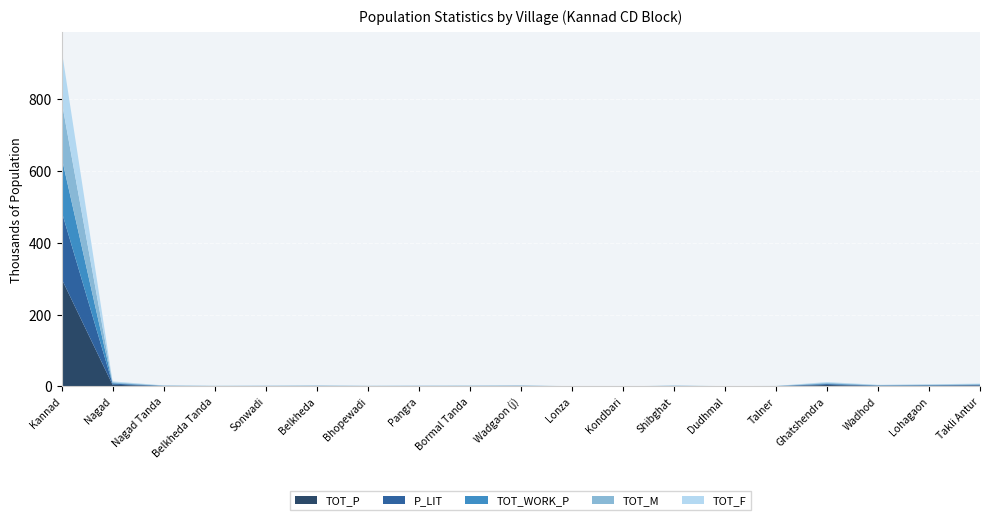

Reading left to right, extract all data points from this chart.

TOT_P: 300260	4519	961	636	677	809	664	674	761	900	229	46	796	259	475	3919	1399	1883	2514
P_LIT: 187930	3079	477	293	289	504	210	331	457	558	125	14	406	139	259	2514	867	1152	1566
TOT_WORK_P: 150744	1844	433	242	445	421	315	423	311	438	107	25	445	148	167	1738	766	931	1170
TOT_M: 156496	2390	501	329	347	438	364	349	395	441	128	22	415	138	246	2045	726	998	1321
TOT_F: 143764	2129	460	307	330	371	300	325	366	459	101	24	381	121	229	1874	673	885	1193